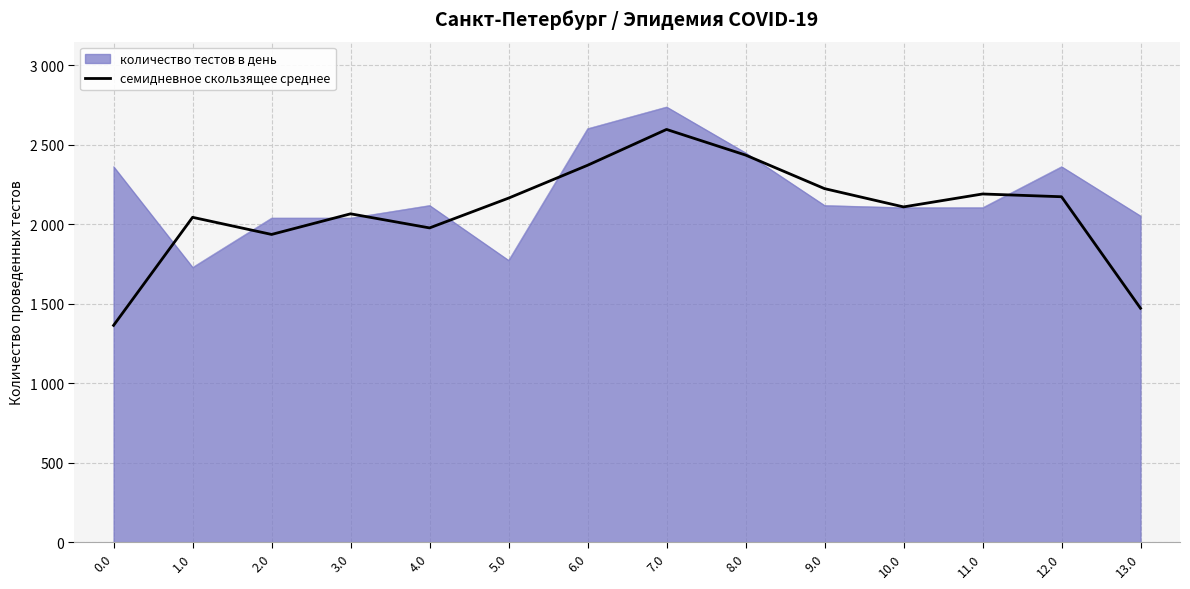

What are all the series names shown in the legend?

количество тестов в день, семидневное скользящее среднее